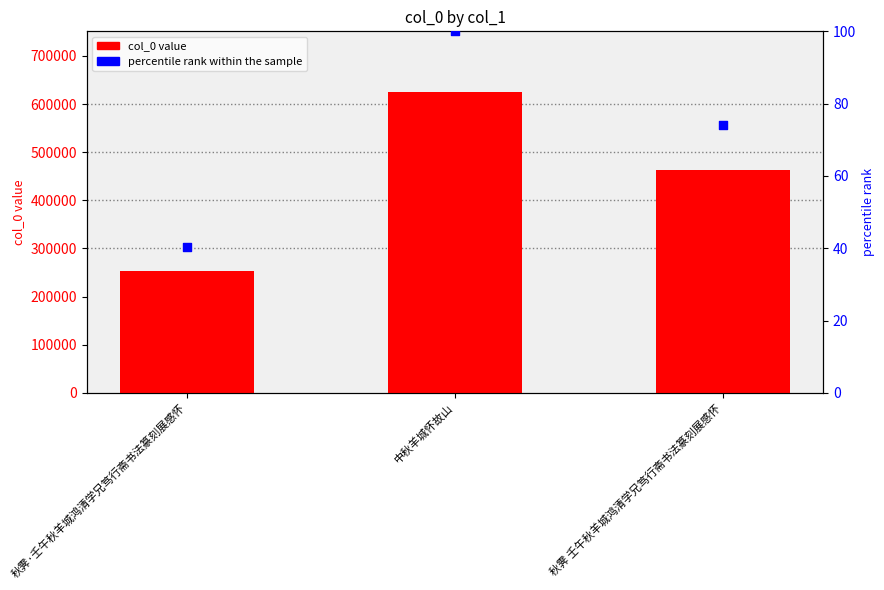

At which category is the sum across all series the highest?

中秋羊城怀故山